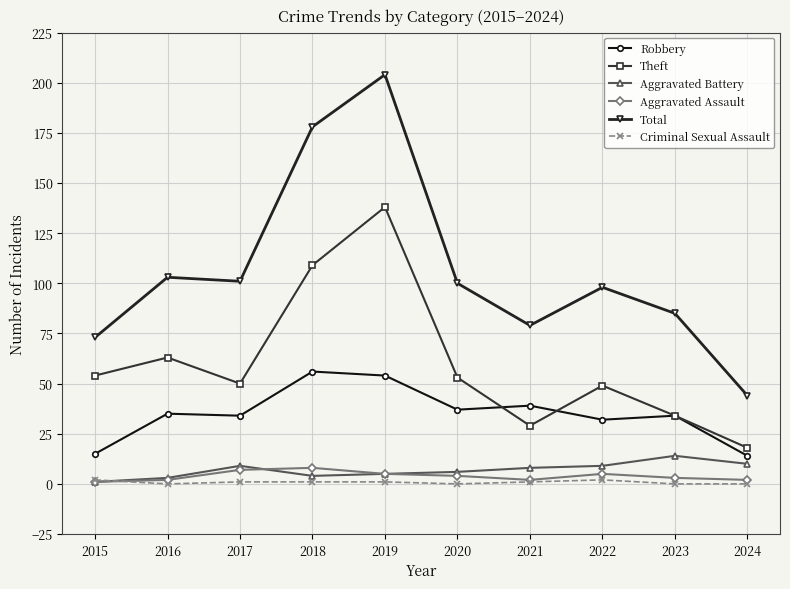

Reading left to right, list all the values displayed in this chart.

Robbery: 2015=15	2016=35	2017=34	2018=56	2019=54	2020=37	2021=39	2022=32	2023=34	2024=14
Theft: 2015=54	2016=63	2017=50	2018=109	2019=138	2020=53	2021=29	2022=49	2023=34	2024=18
Aggravated Battery: 2015=1	2016=3	2017=9	2018=4	2019=5	2020=6	2021=8	2022=9	2023=14	2024=10
Aggravated Assault: 2015=1	2016=2	2017=7	2018=8	2019=5	2020=4	2021=2	2022=5	2023=3	2024=2
Total: 2015=73	2016=103	2017=101	2018=178	2019=204	2020=100	2021=79	2022=98	2023=85	2024=44
Criminal Sexual Assault: 2015=2	2016=0	2017=1	2018=1	2019=1	2020=0	2021=1	2022=2	2023=0	2024=0